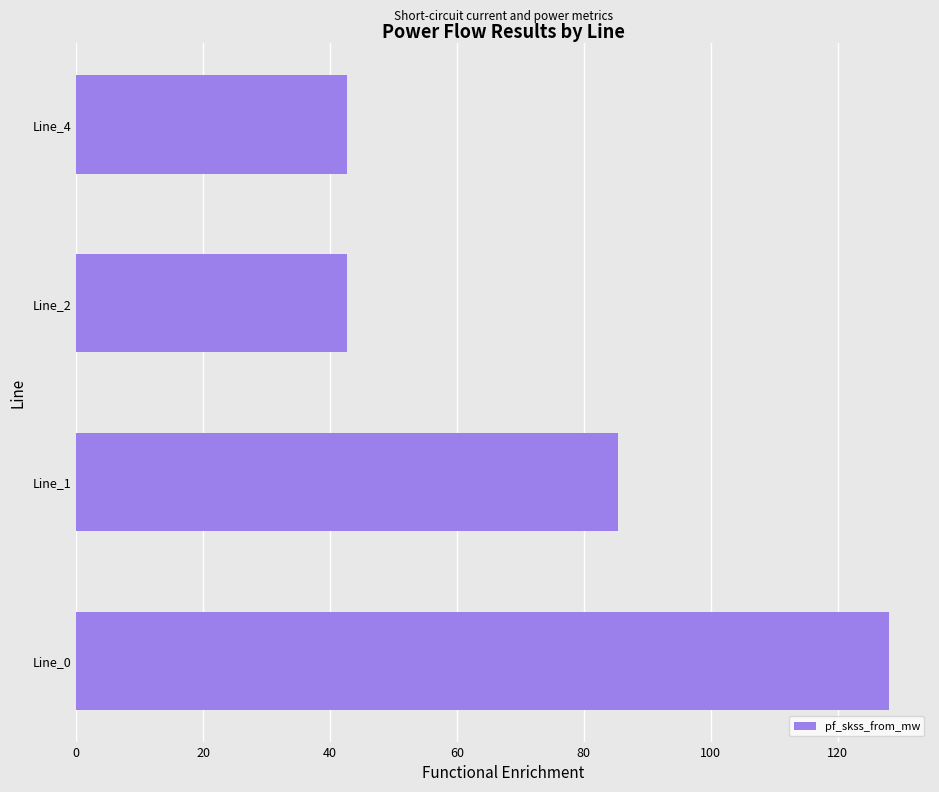

What is the maximum value shown in the chart?

128.2